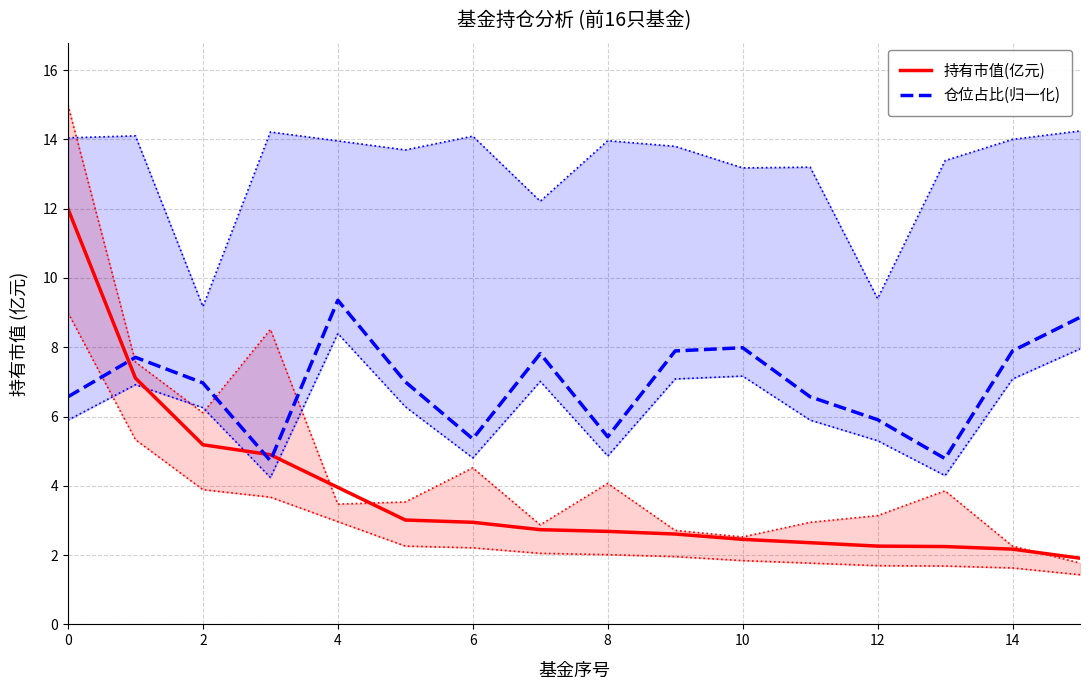

How many lines are shown in the chart?

2